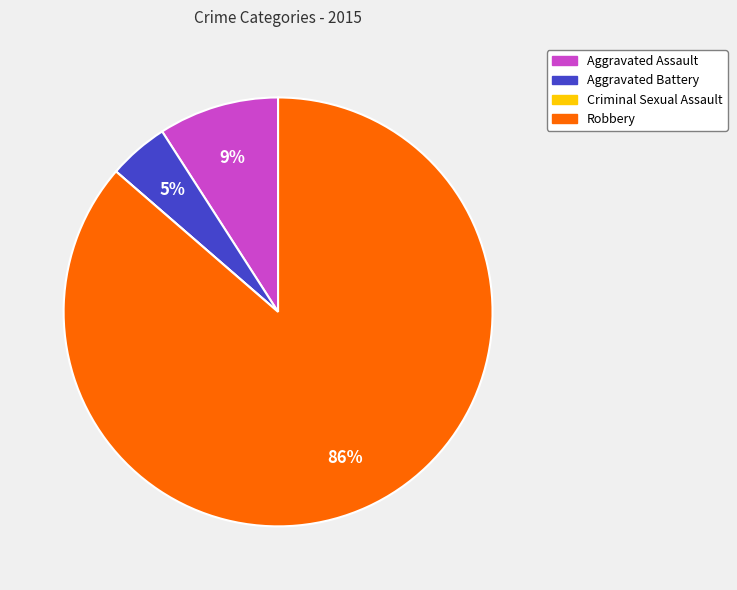

To the nearest percent, what percentage of the pie is Robbery?

86%